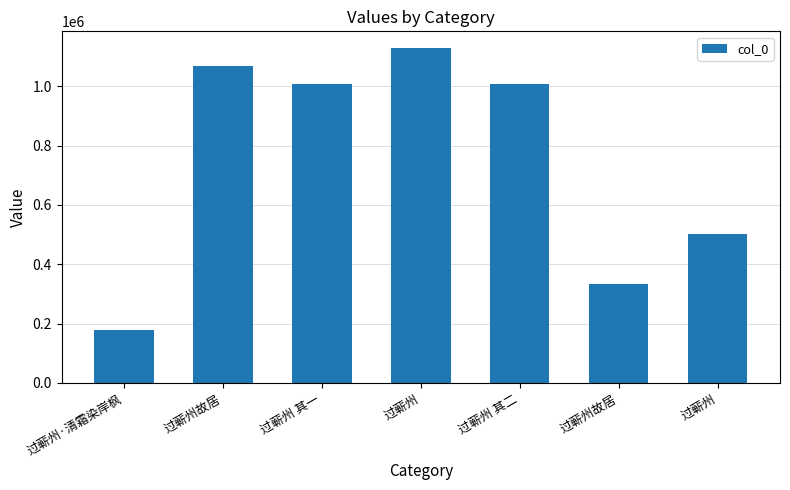

Is it true that the value at 过蕲州 其一 is 1007523?

True